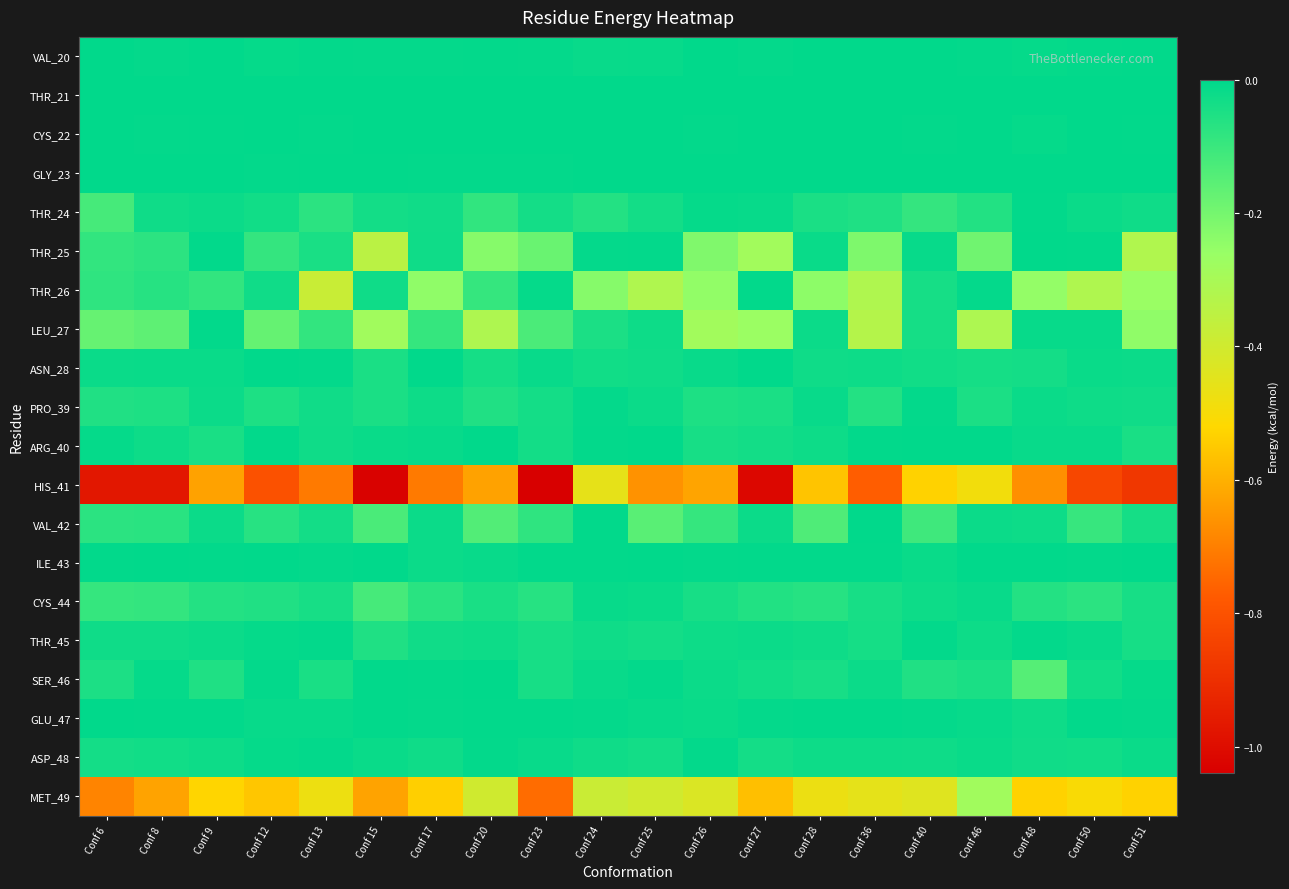

Which series changed the most between Conf 9 and Conf 50?

THR_26